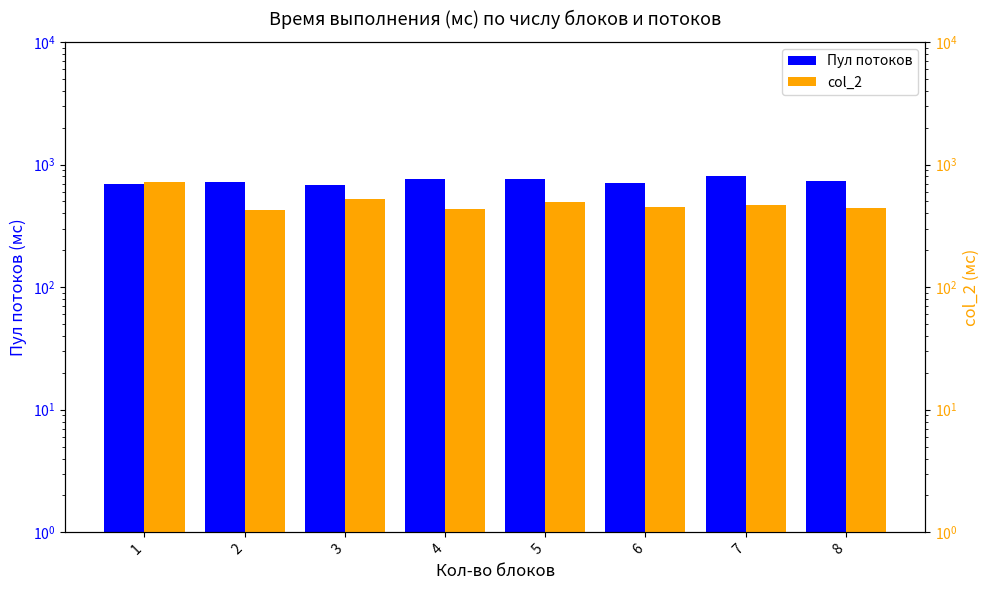

How many data points does each series have?

8